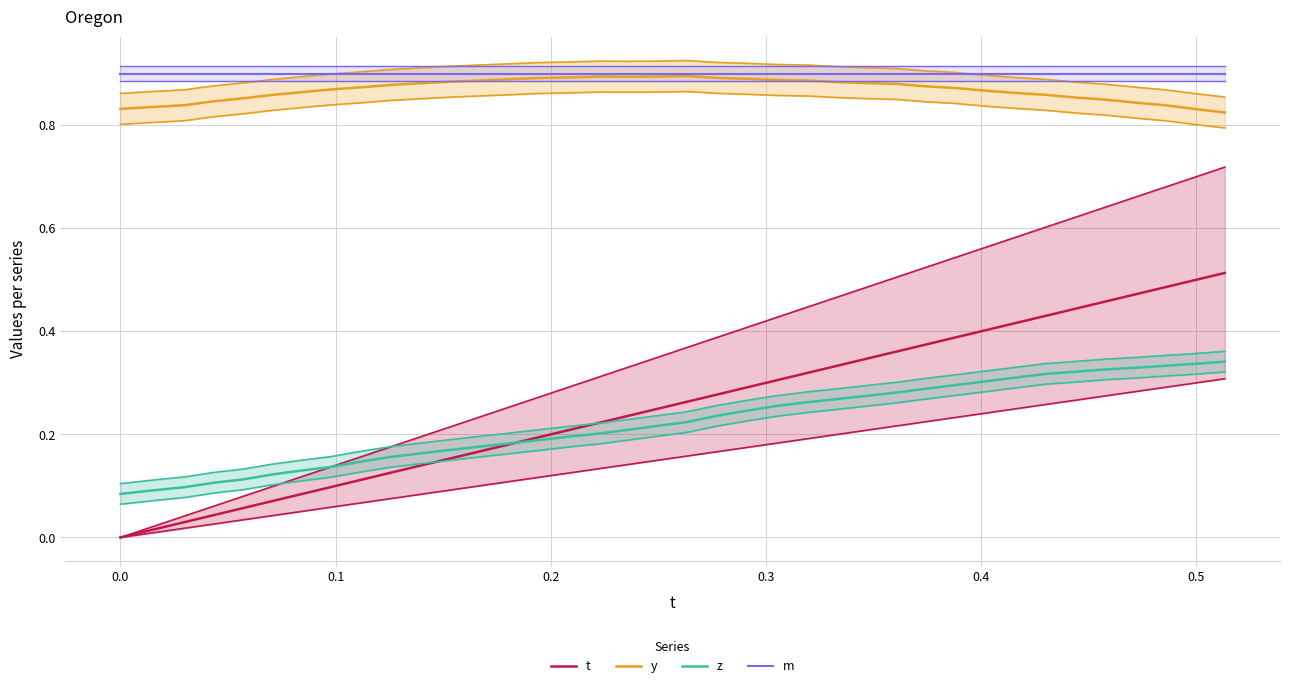

List the series in order of their peak value, highest first.

m, y, t, z